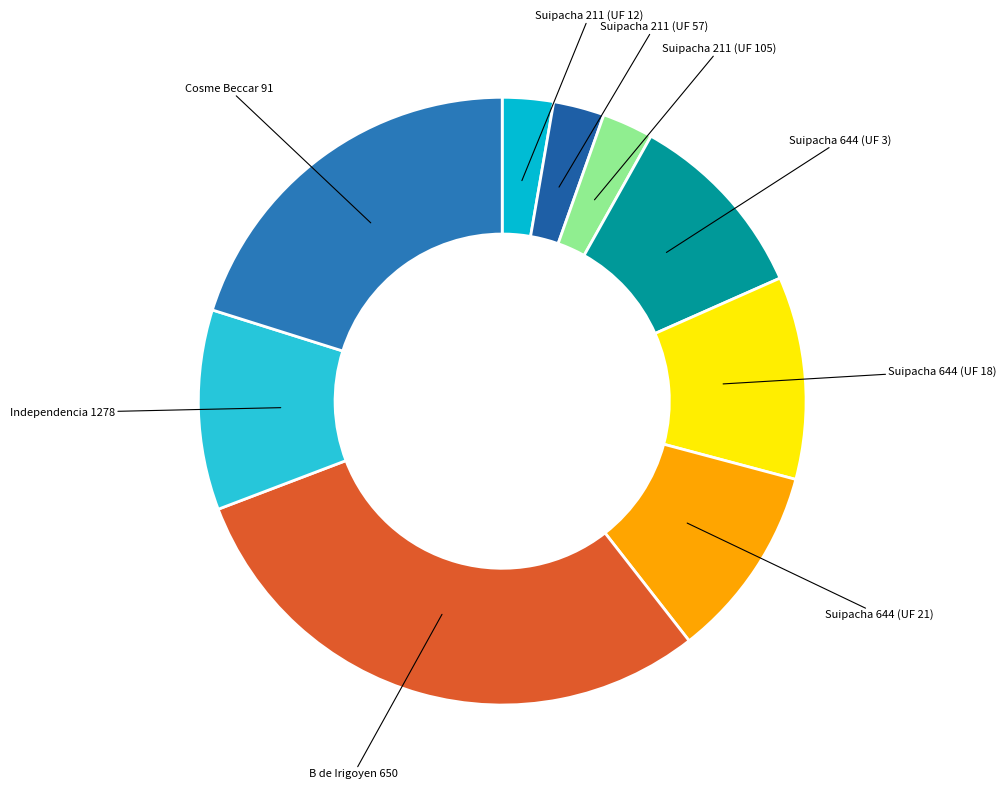

Is the sum of Cosme Beccar 91 and Independencia 1278 greater than half?

No